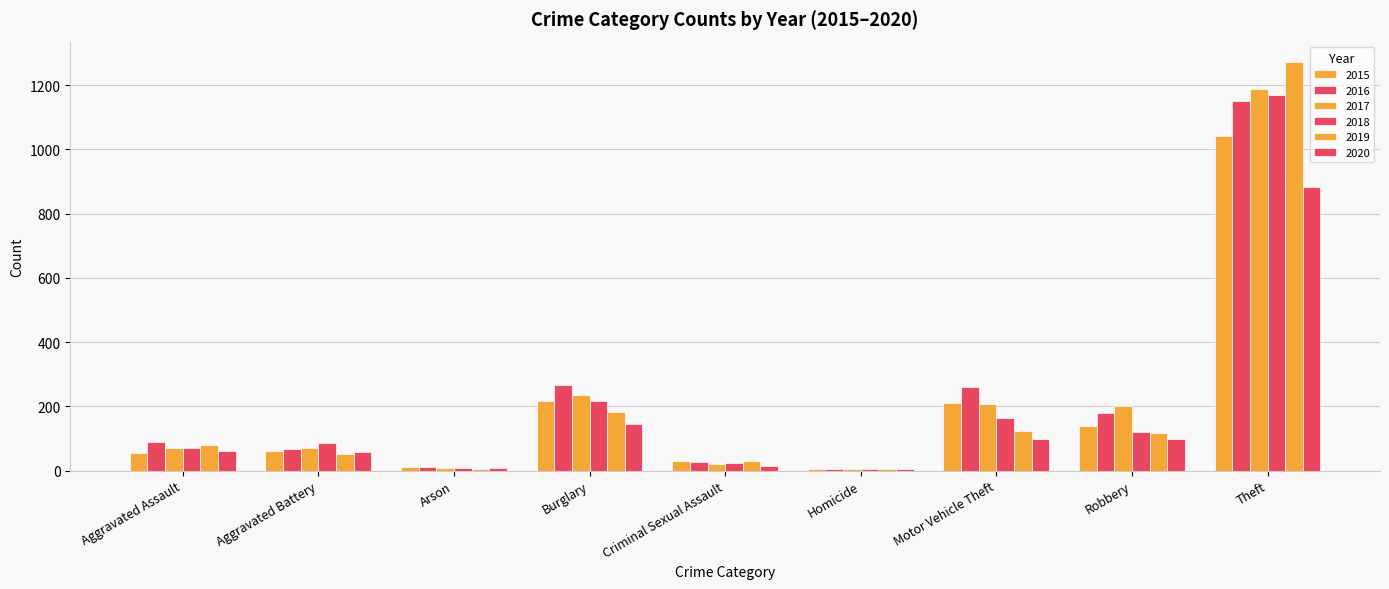

What is the difference between the maximum and minimum values in the 2018 series?

1166